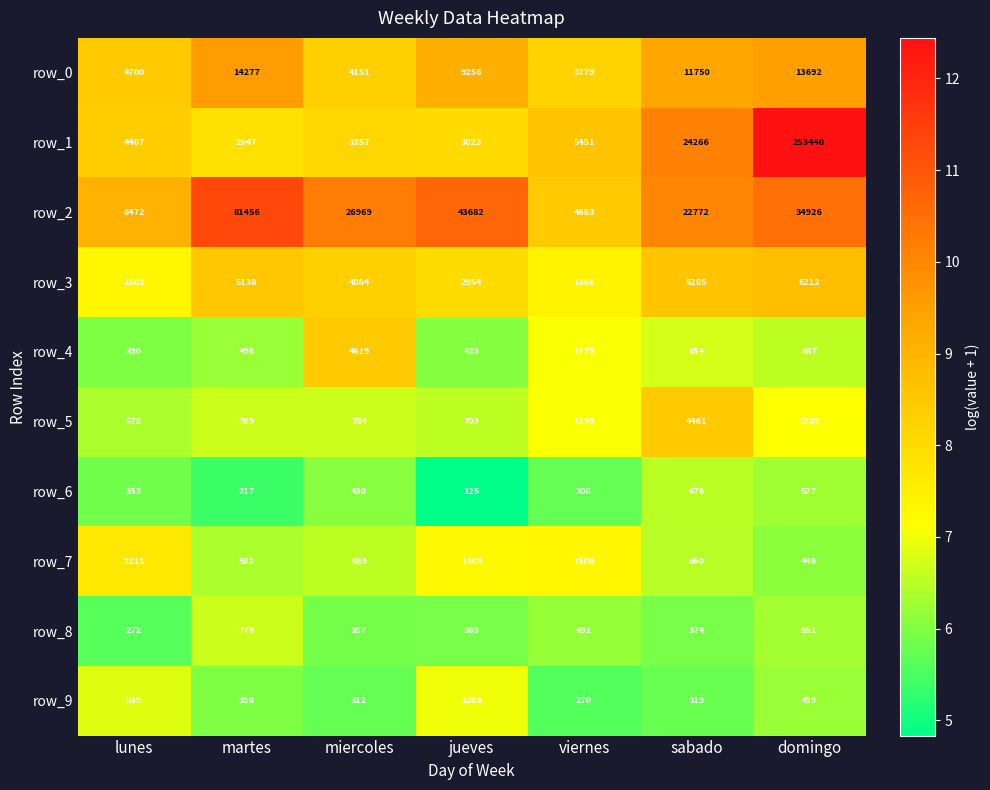

At which label does row_0 reach its peak?

martes